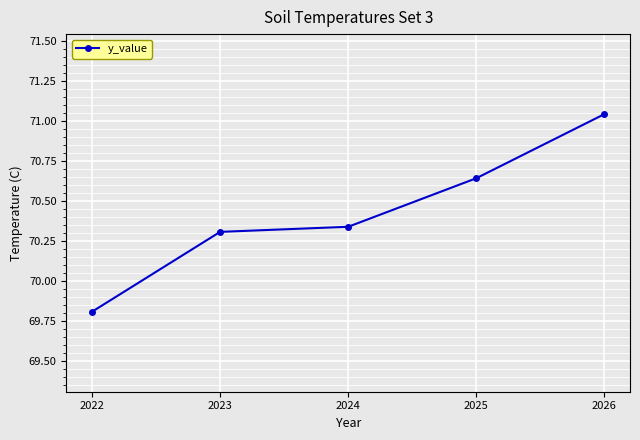

Which has a higher value, 2022 or 2026?

2026